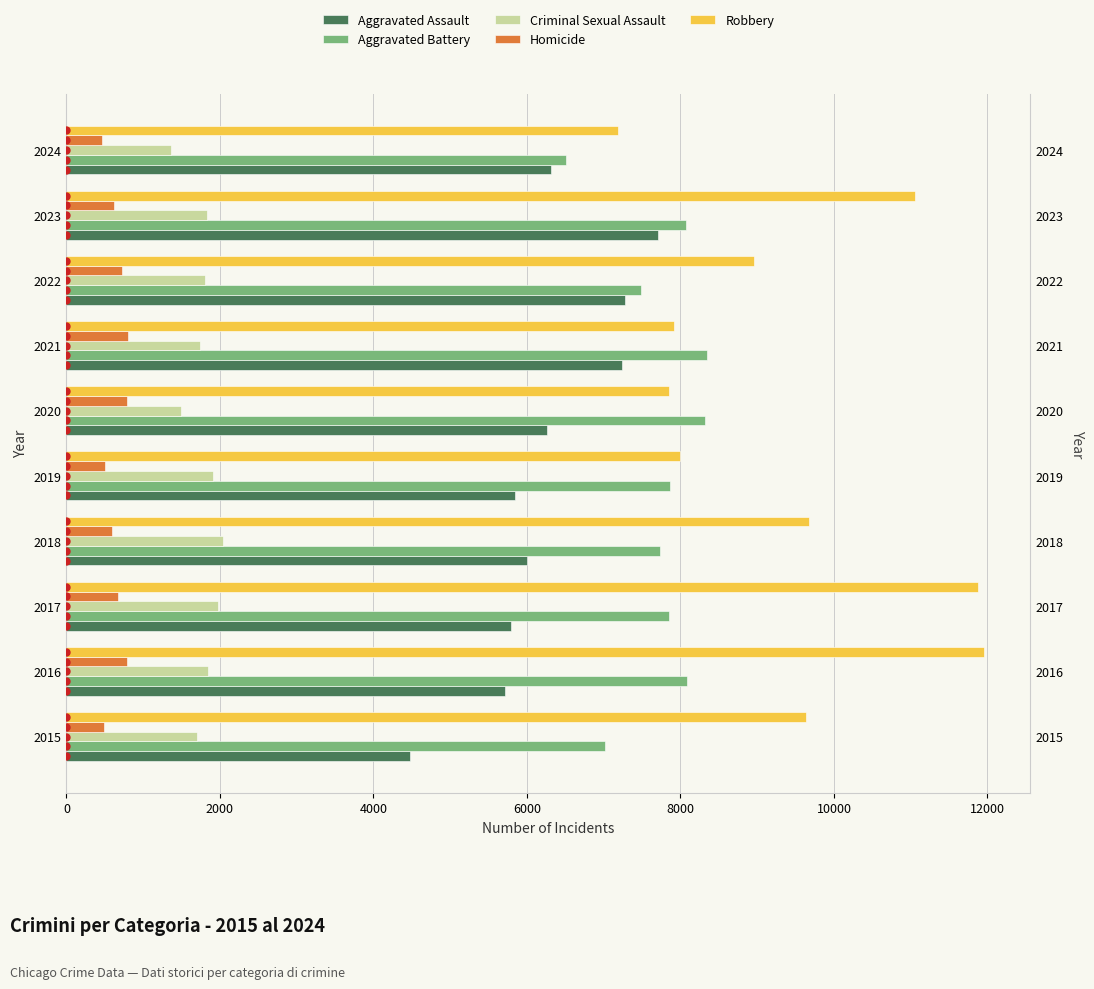

Which series contains the lowest Y value?

Homicide